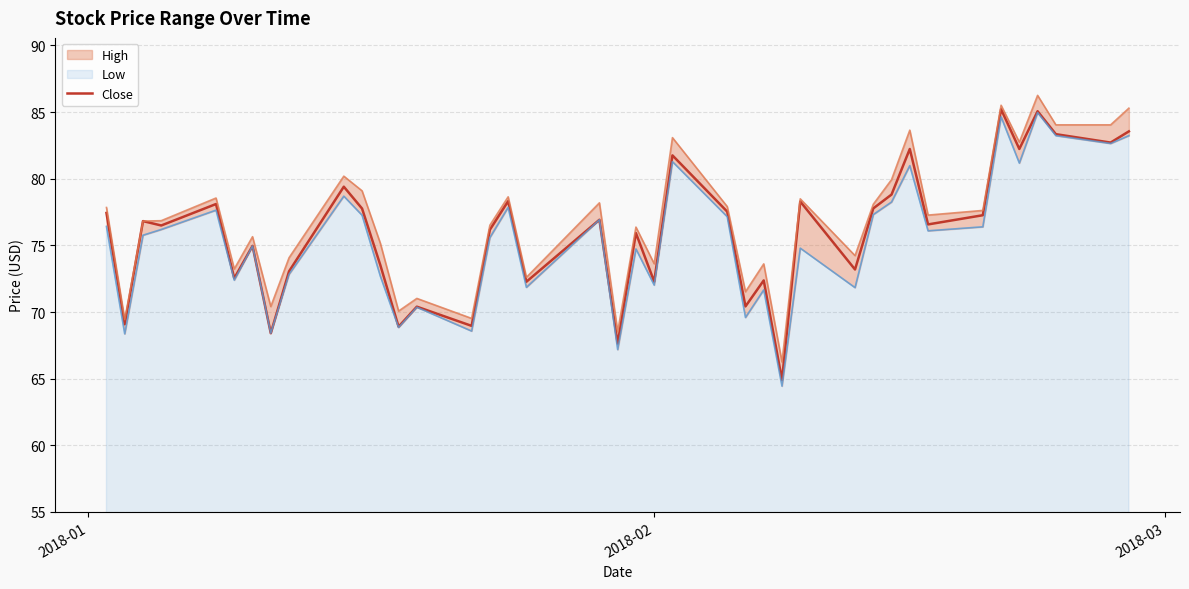

How many lines are shown in the chart?

1